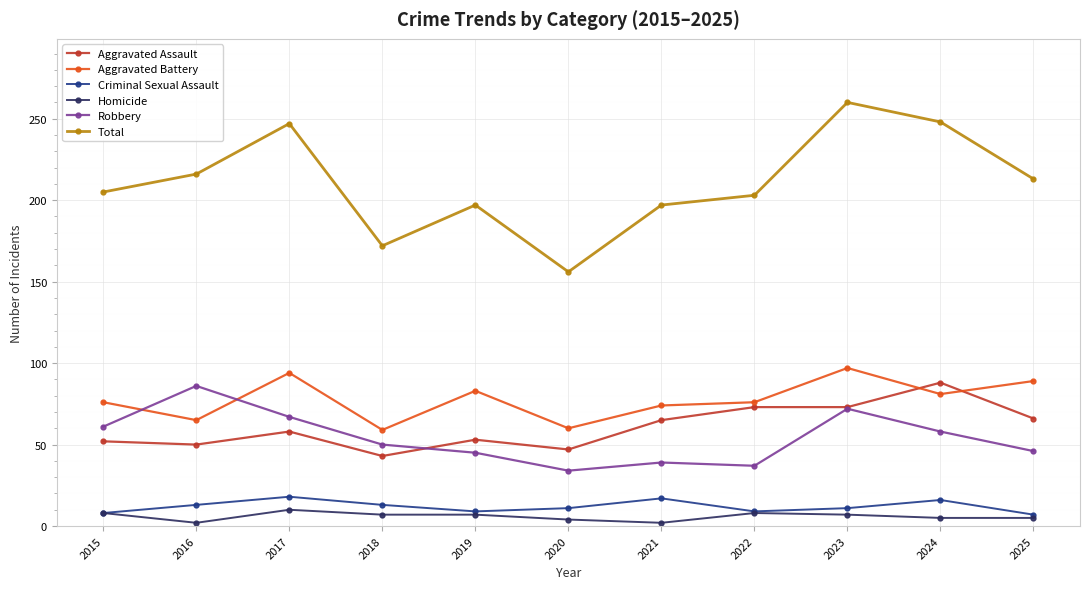

How many data points does each series have?

11